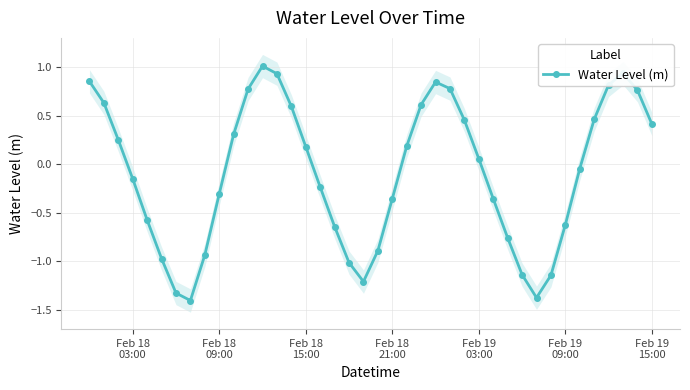

How many lines are shown in the chart?

1